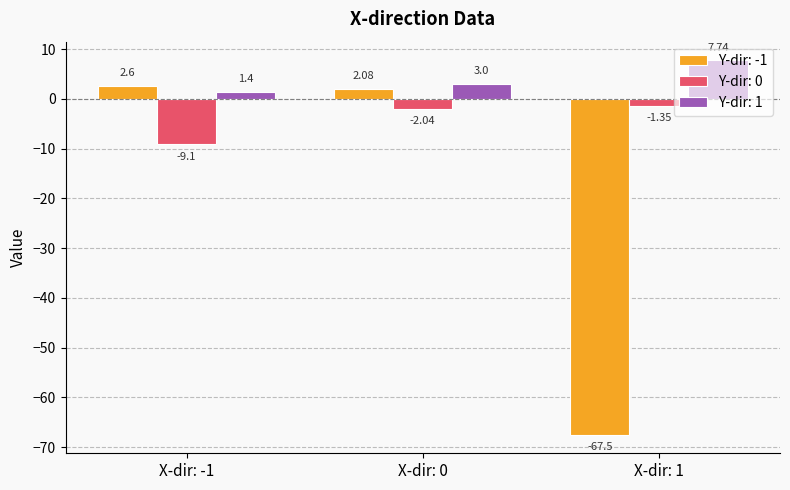

Which series has the widest spread of values?

Y-dir: -1